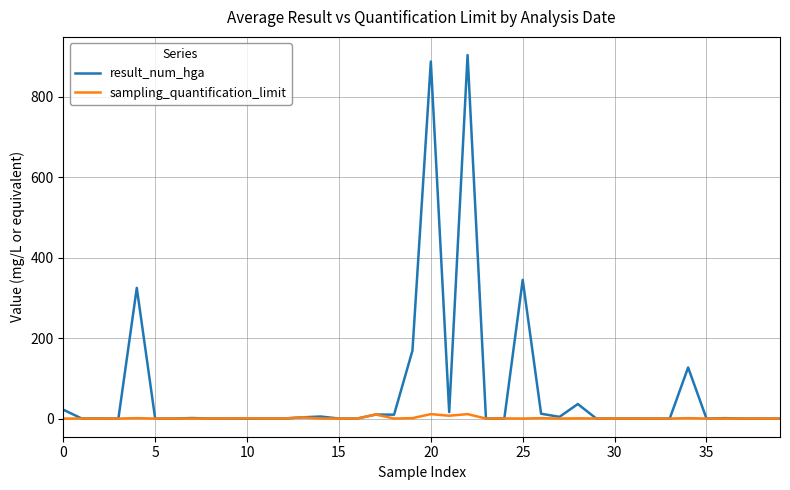

Which series has the largest range (max minus min)?

result_num_hga